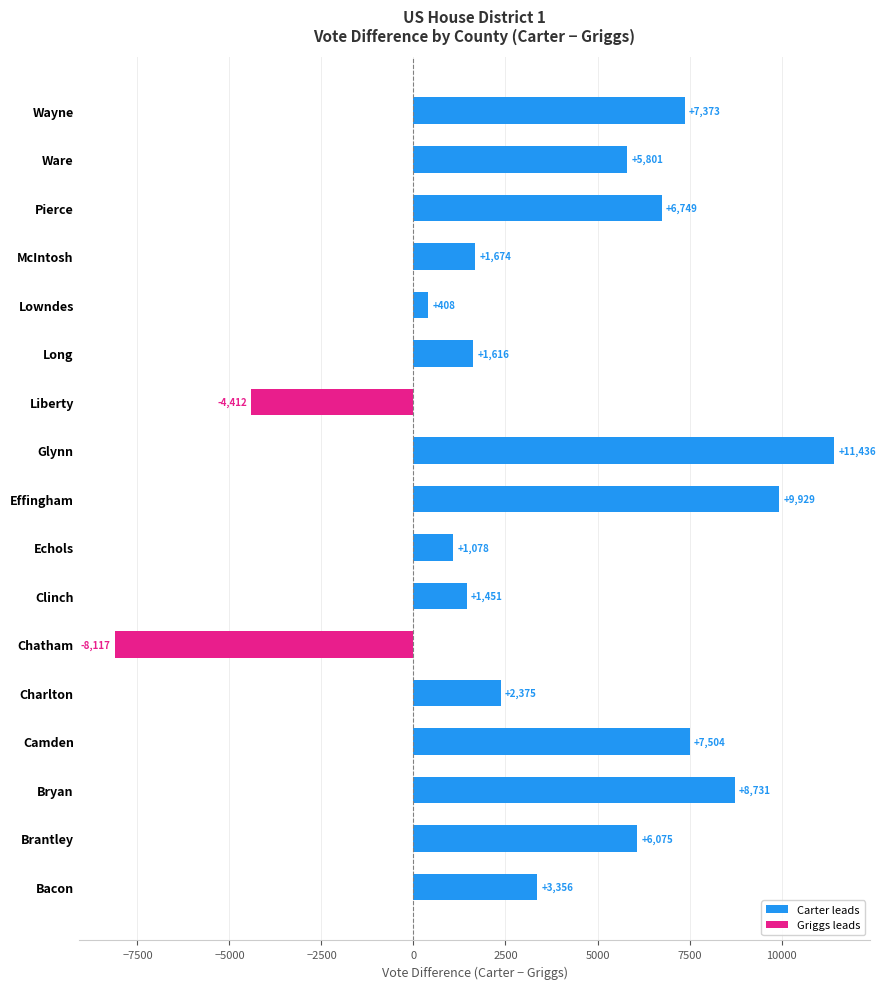

Which has a higher value, Bryan or Echols?

Bryan